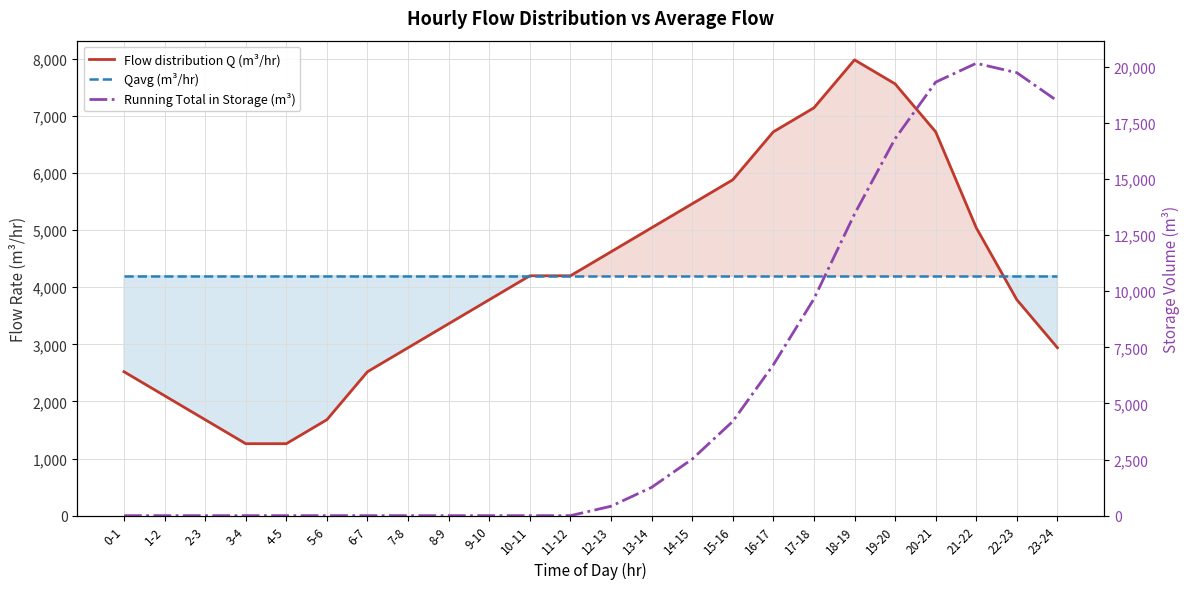

How many times do Running Total in Storage (m³) and Flow distribution Q (m³/hr) cross each other?

1